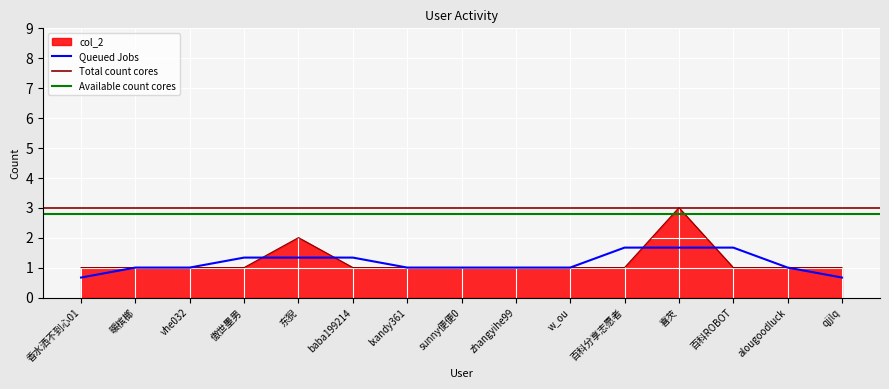

What is the greatest value displayed?

3